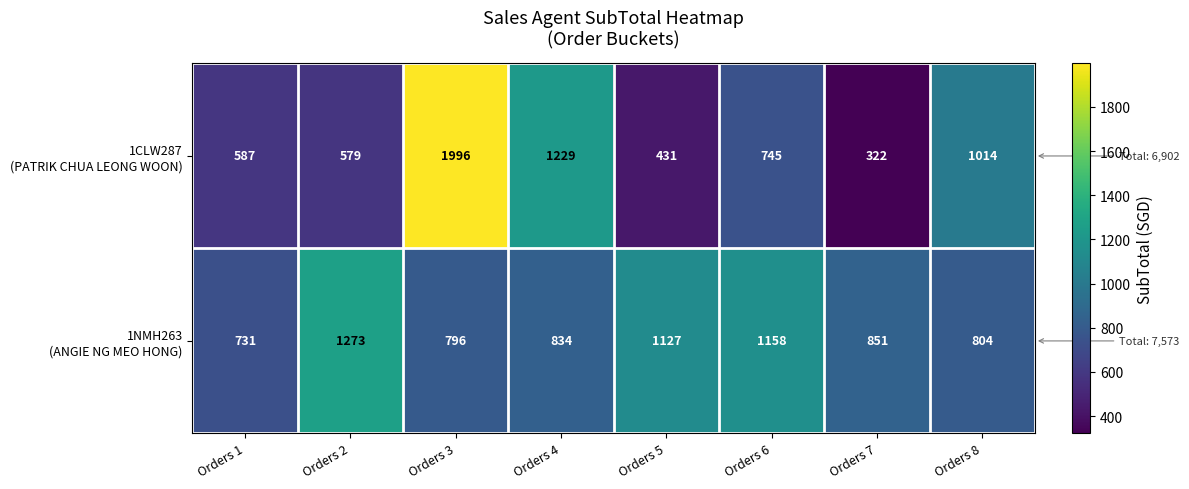

What is the difference between the highest and lowest values at Orders 3?

1200